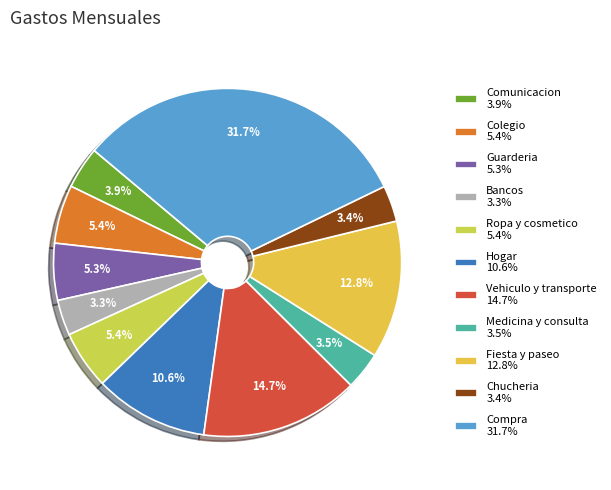

Is there any slice that represents more than half of the pie?

No